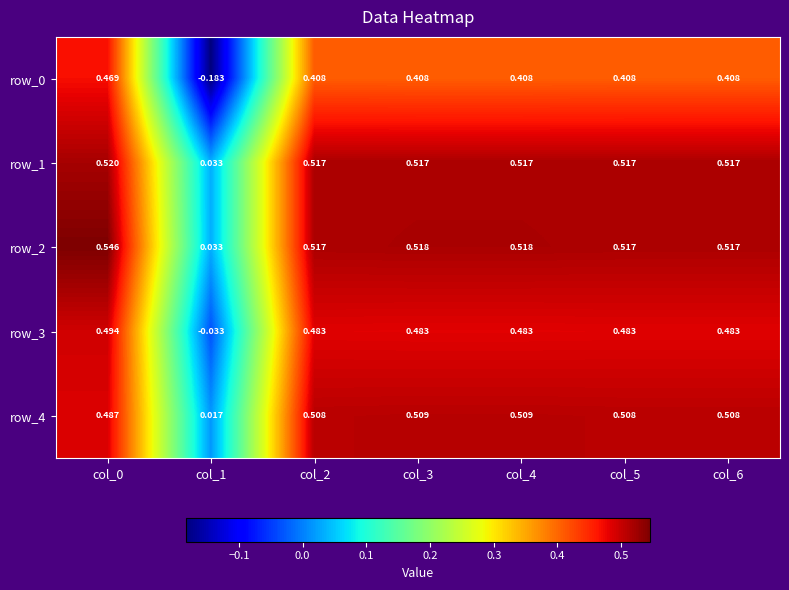

Is the value of row_2 at col_2 greater than the value of row_4 at col_3?

Yes